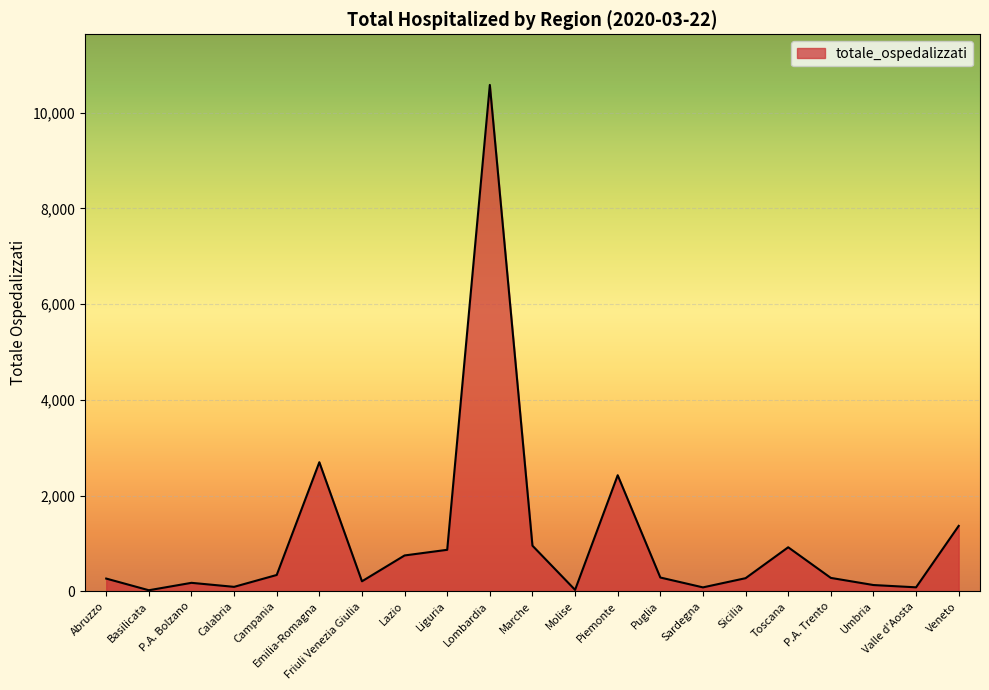

What is the greatest value displayed?

10581